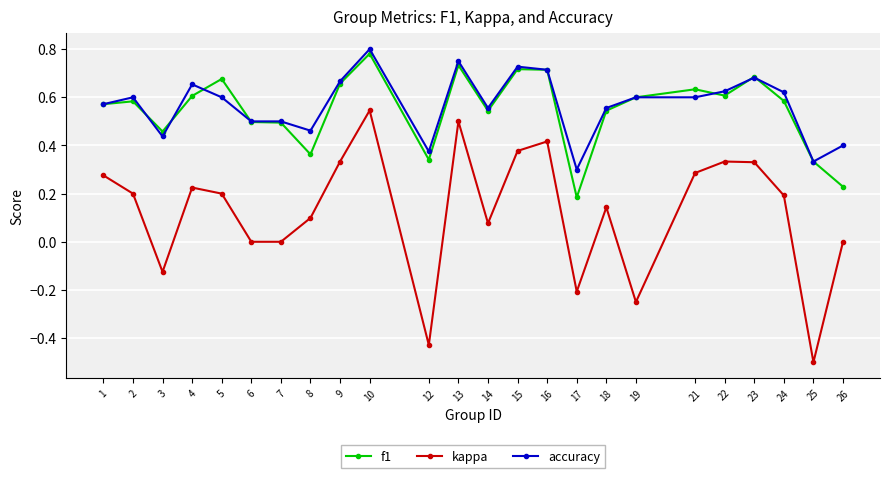

True or false: accuracy and kappa cross at least once.

False